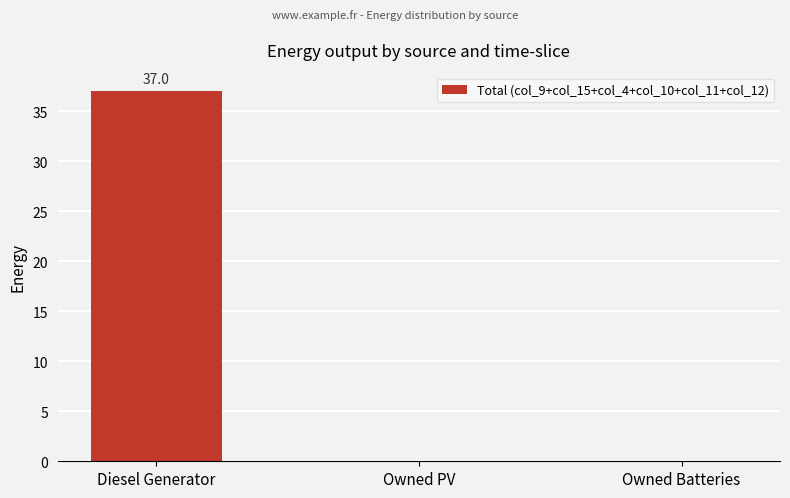

What is the change in value from Diesel Generator to Owned PV?

-37.0